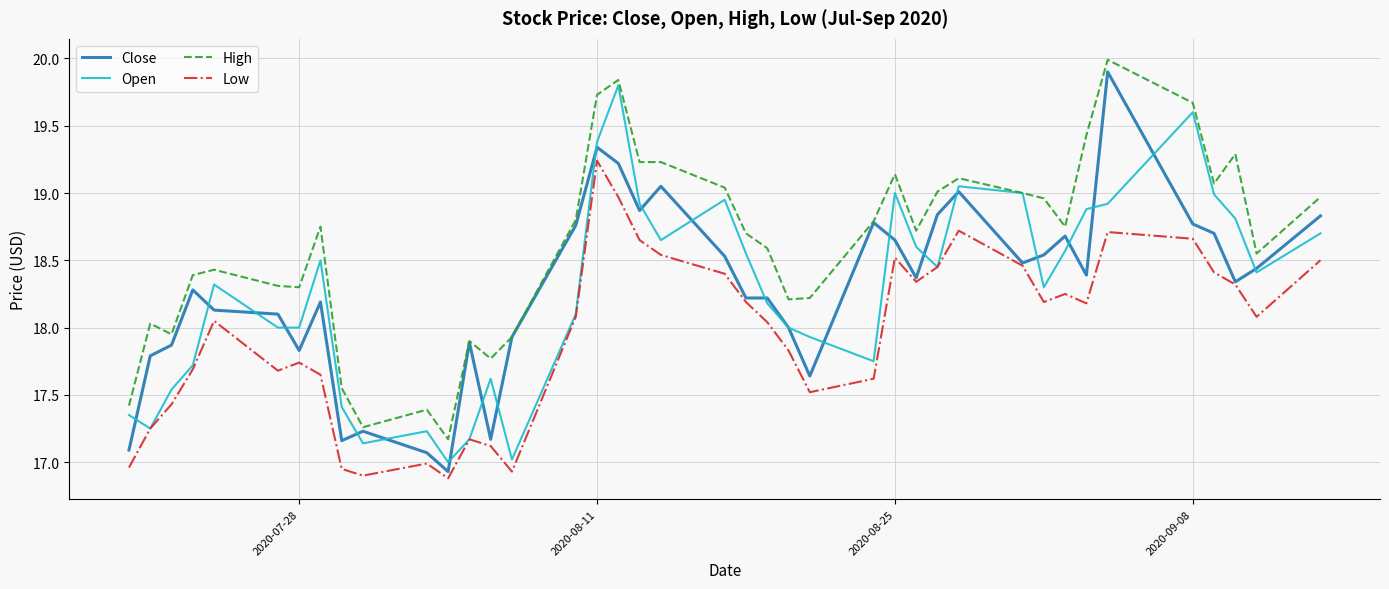

What is the maximum value shown in the chart?

20.0